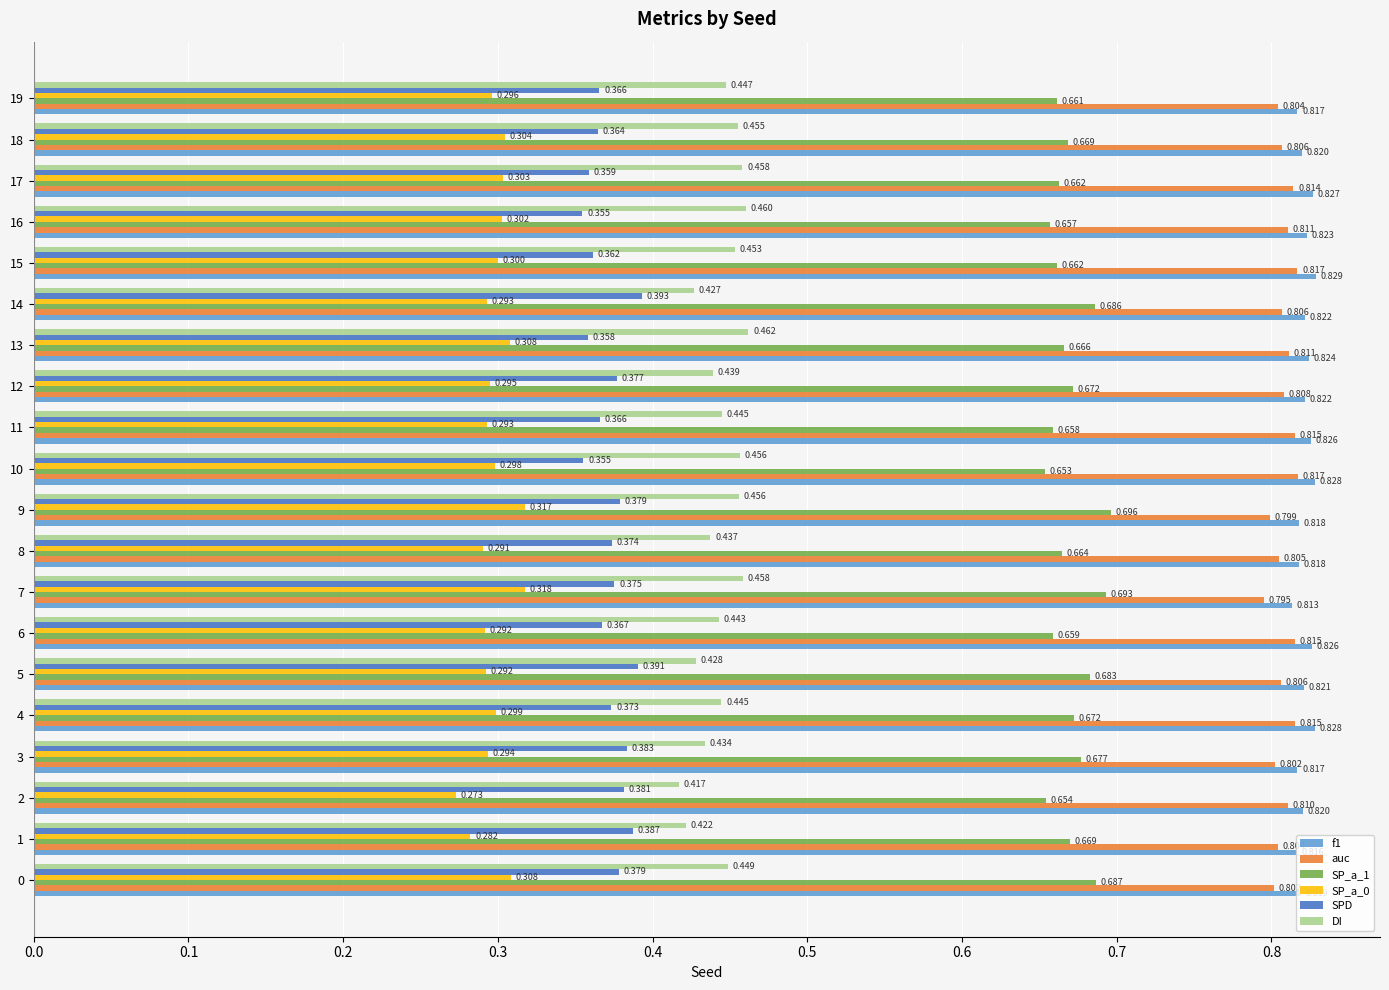

Is the value of SP_a_1 at 13 greater than the value of SP_a_0 at 14?

Yes